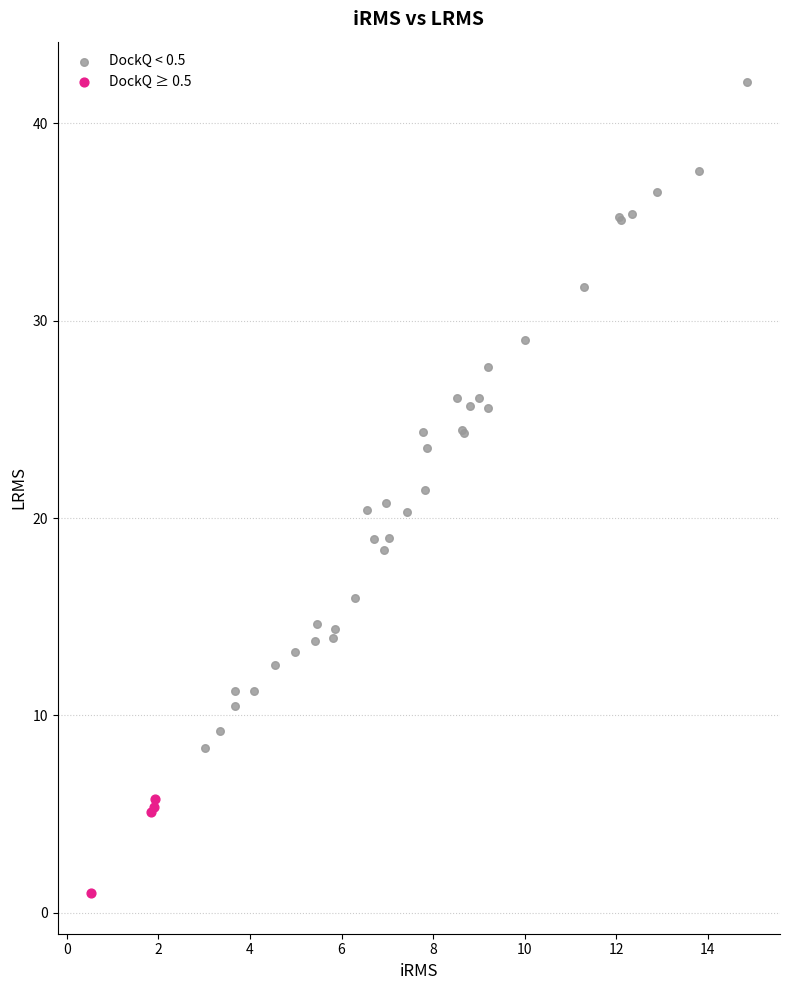

What are all the series names shown in the legend?

DockQ < 0.5, DockQ ≥ 0.5